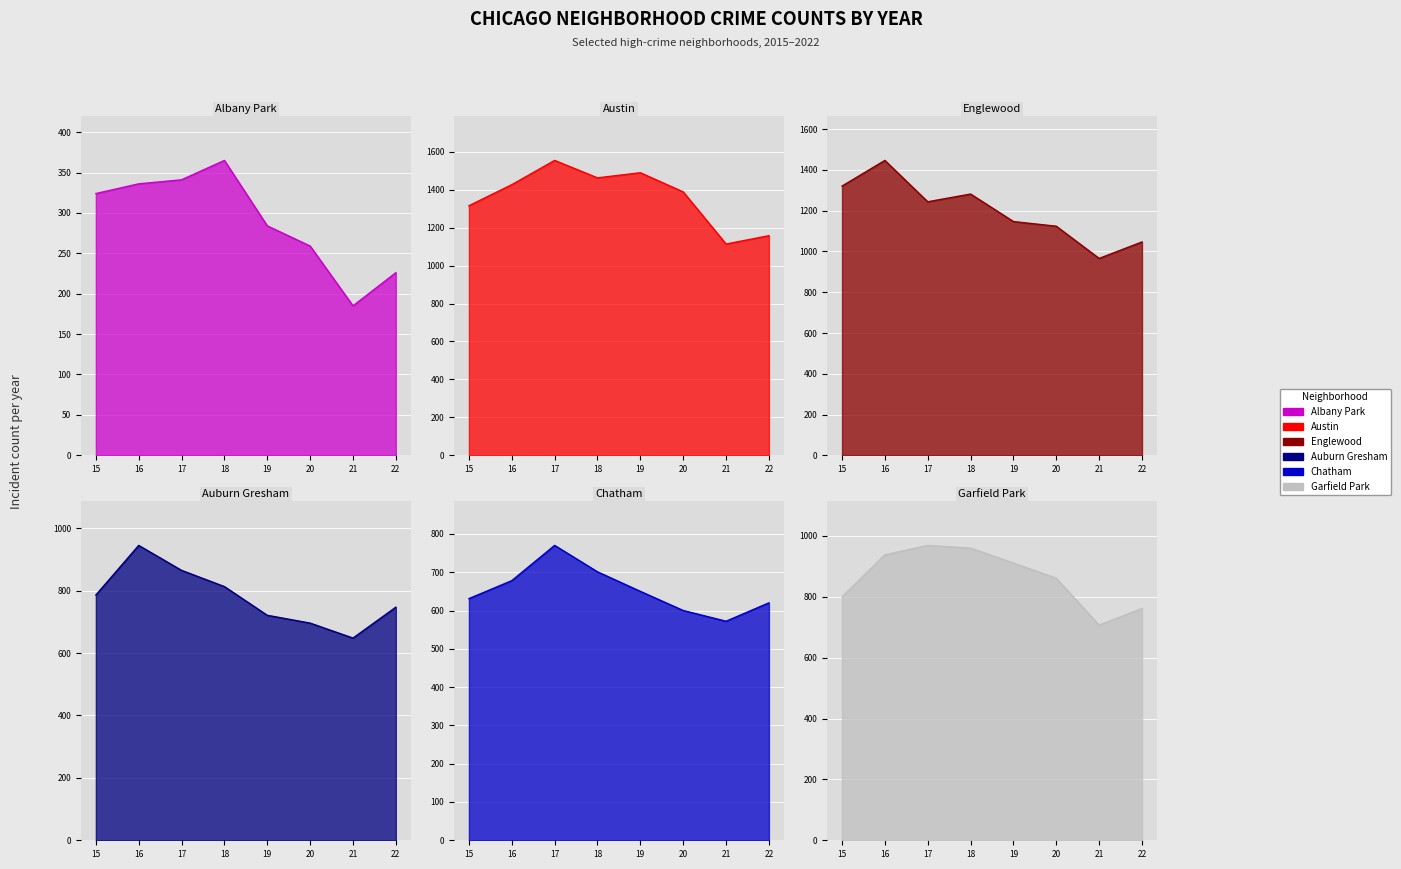

Where does the Englewood series first go above 1244?

15